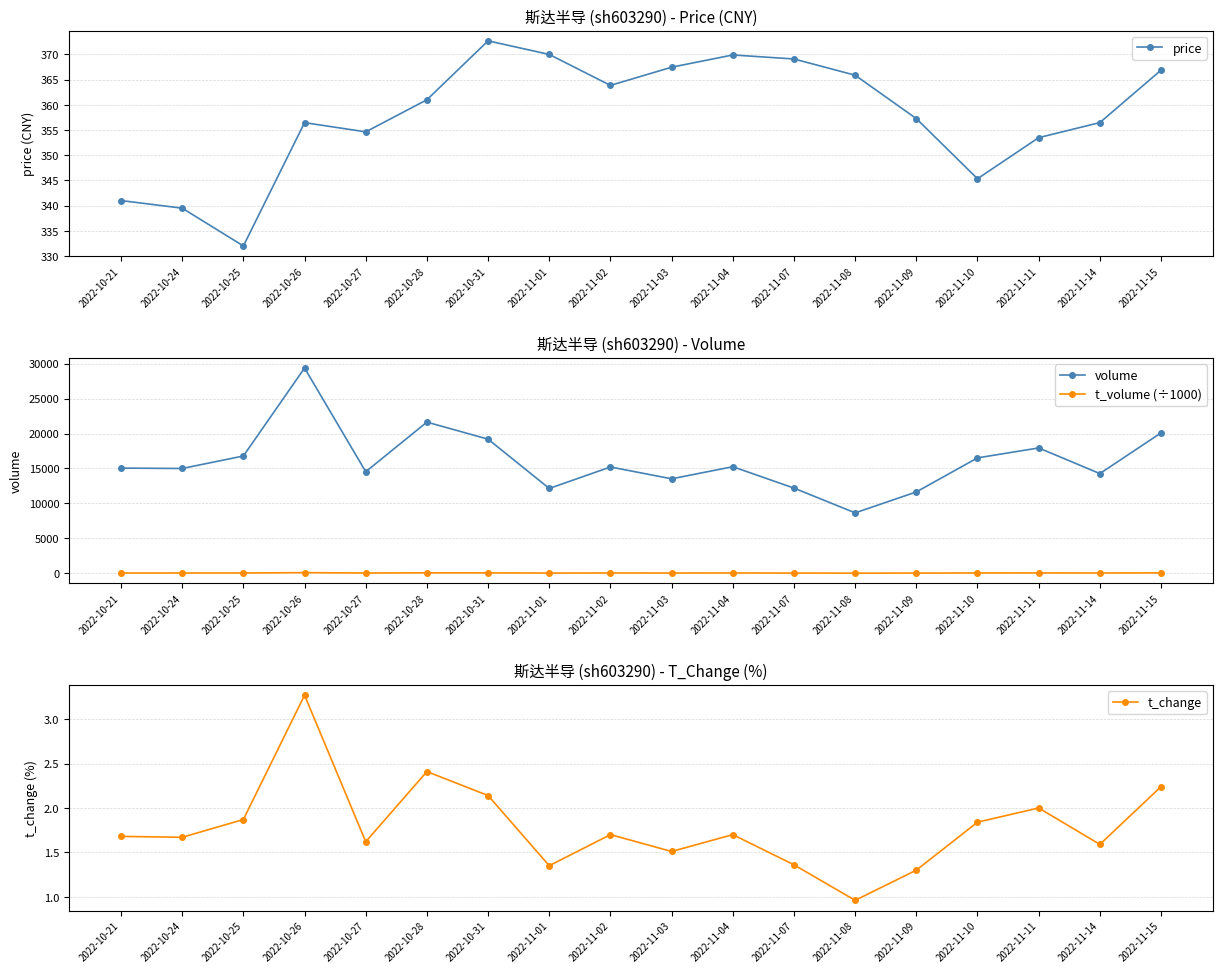

Is it true that volume equals 11645.0 at 2022-11-09?

True